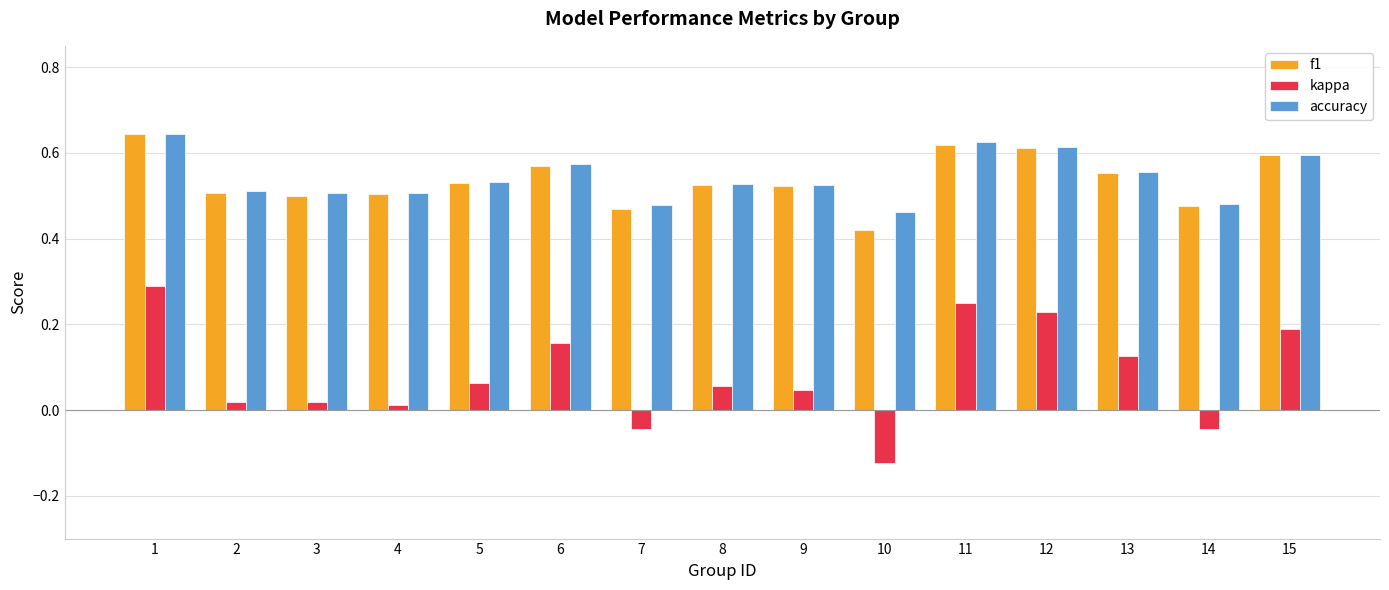

What is the sum of all kappa values?

1.2